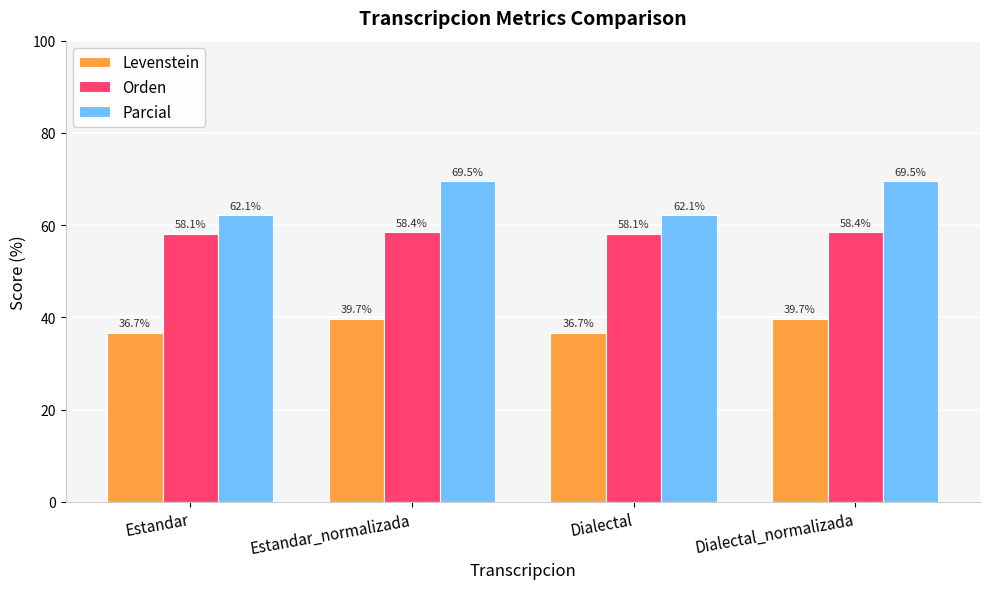

What is the difference between the Parcial values at Estandar_normalizada and Estandar?

7.4